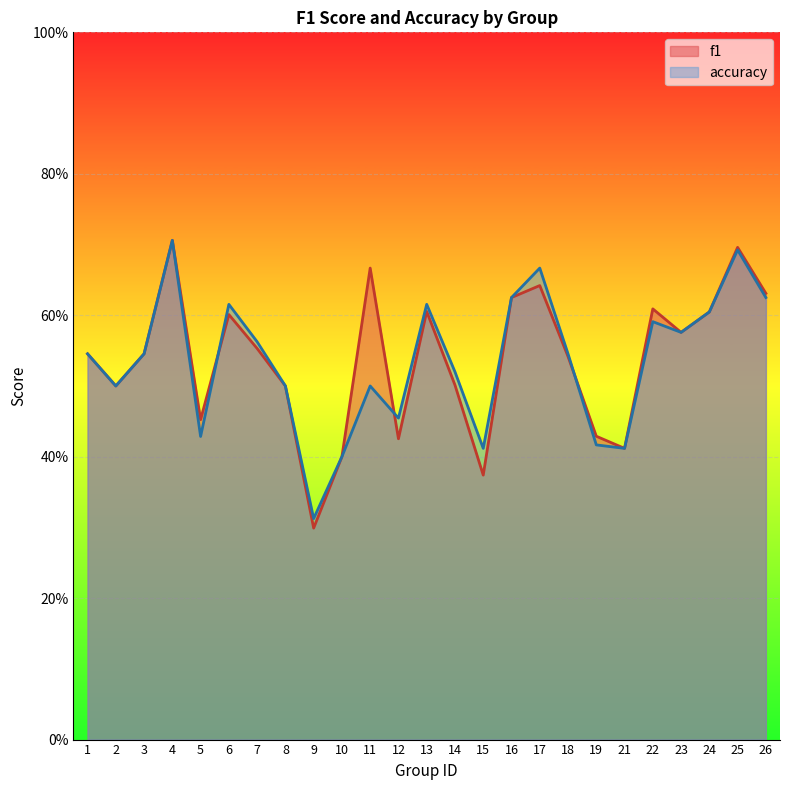

What is the average value of the accuracy series?

0.5